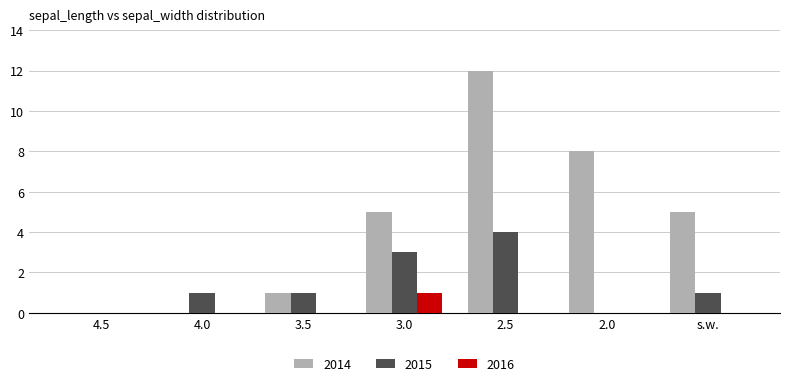

Are the bars grouped side by side (vs. stacked)?

Yes